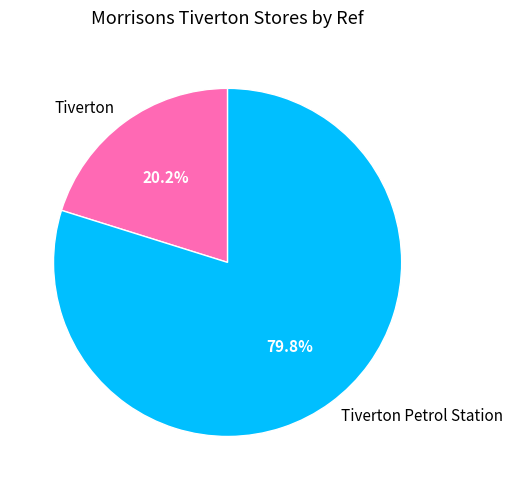

Which slice is the largest?

Tiverton Petrol Station